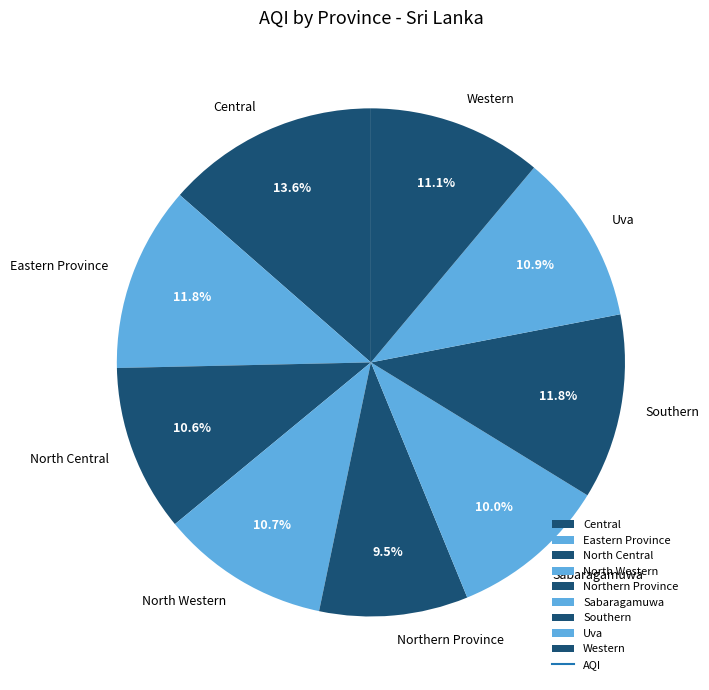

To the nearest percent, what portion does Western represent?

11%